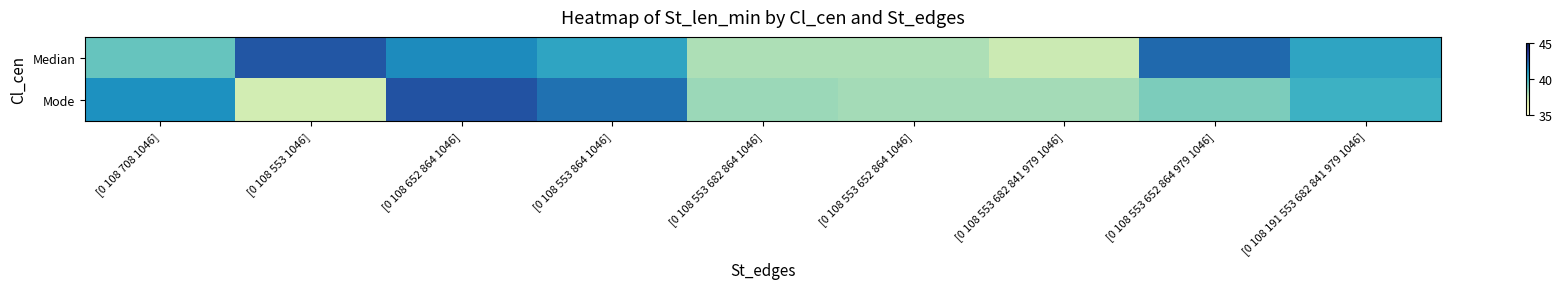

Which category has the lowest value across all series?

[0 108 553 1046]